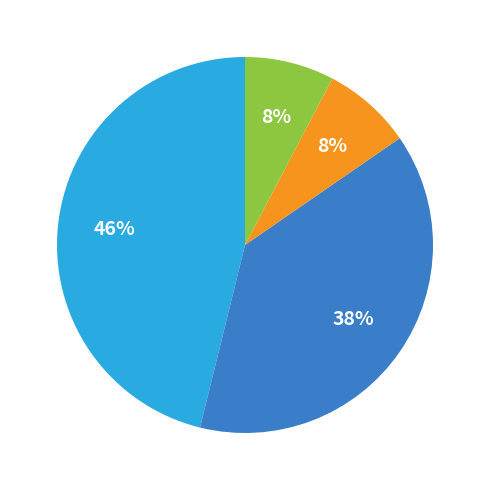

To the nearest percent, what is the average slice percentage?

25%